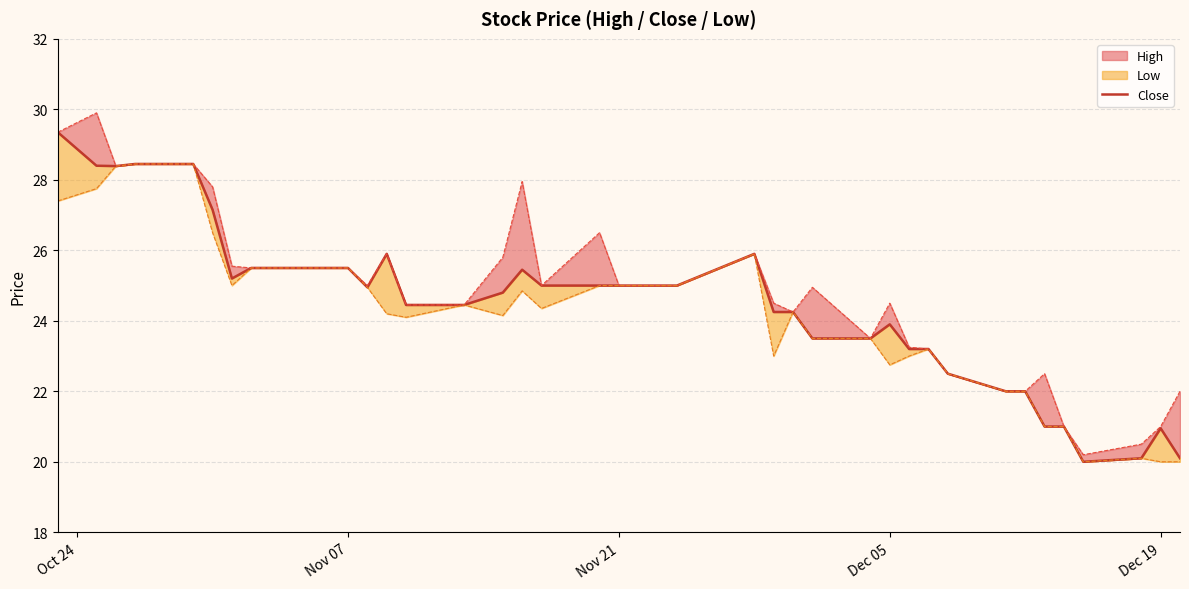

How many points are lower than both their immediate neighbors (excluding endpoints)?

4